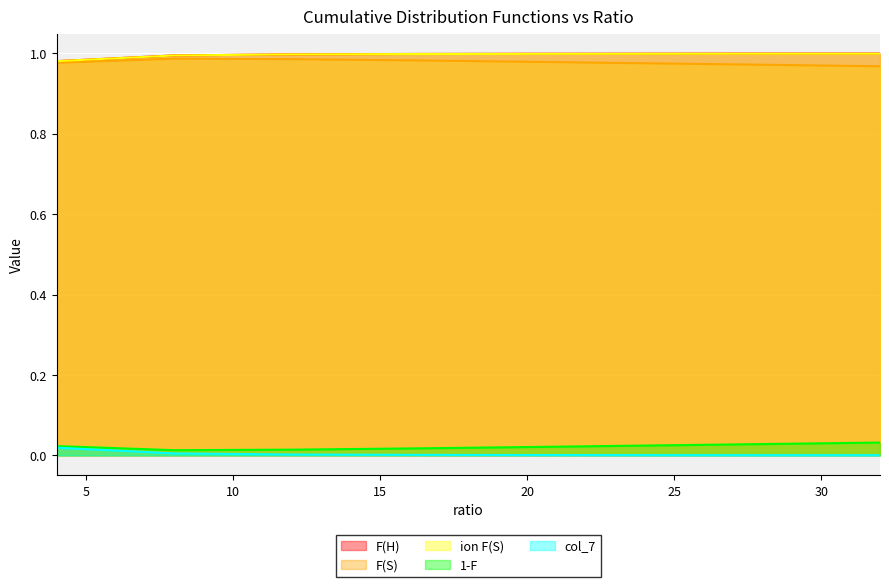

True or false: F(S) and 1-F cross at least once.

False